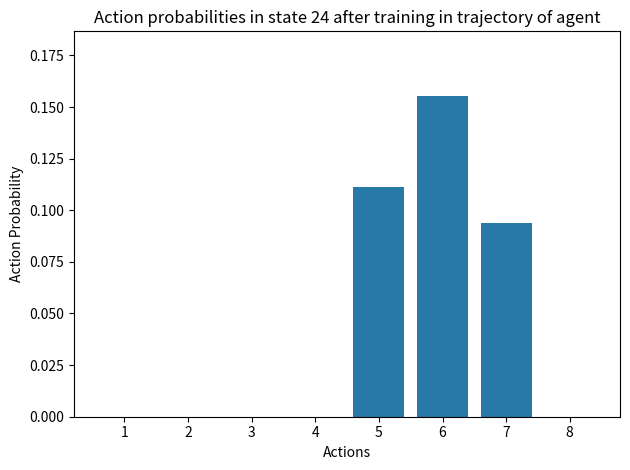

True or false: the data shows -0.1 at 8.

False